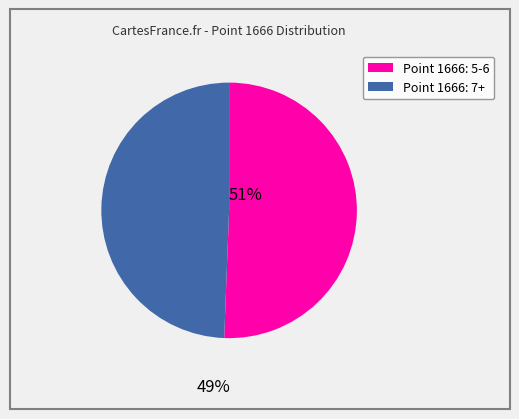

Does any single category account for the majority?

Yes